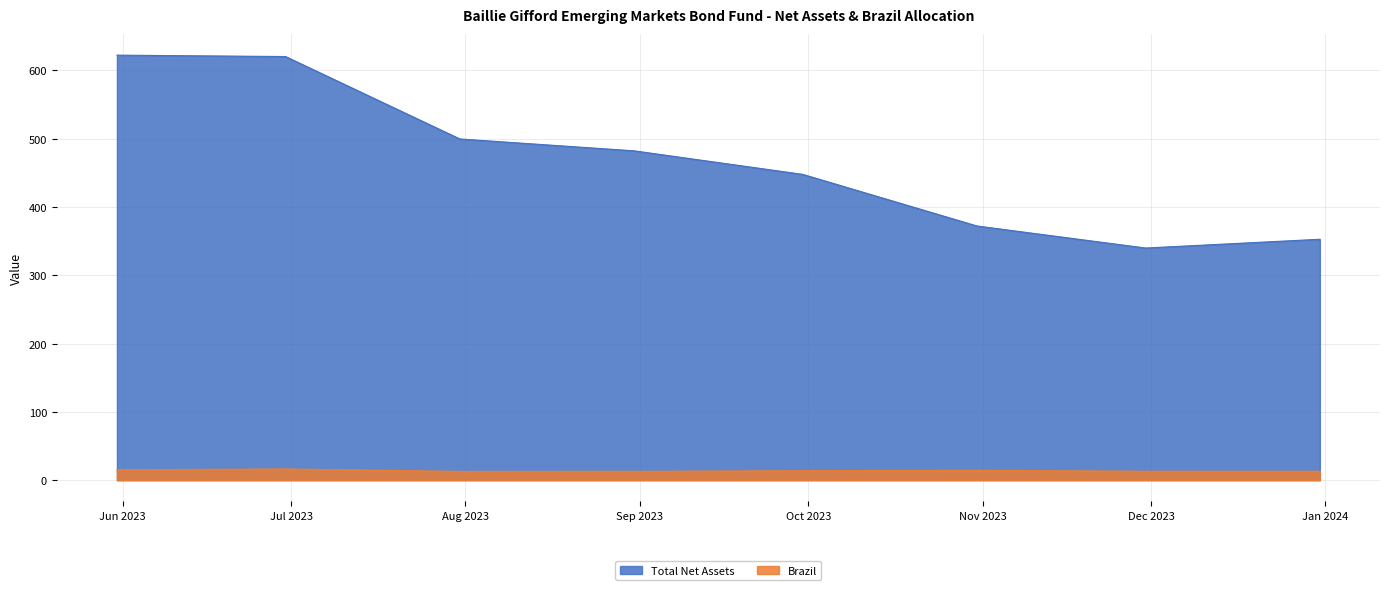

Reading right to left, extract all data points from this chart.

Total Net Assets: 352.8	340.0	372.2	447.8	482.3	499.7	620.4	622.4
Brazil: 13.0	13.0	14.4	13.8	12.9	12.8	16.4	15.2